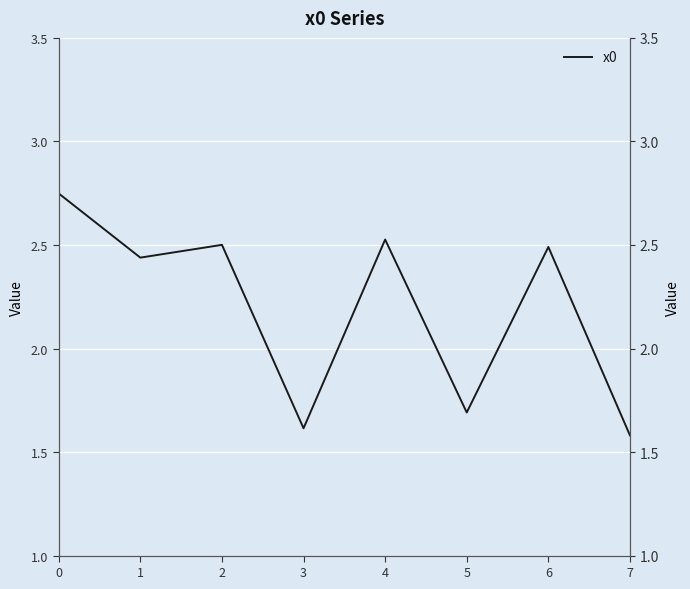

Reading left to right, transcribe all the data shown in this chart.

0=2.7	1=2.4	2=2.5	3=1.6	4=2.5	5=1.7	6=2.5	7=1.6